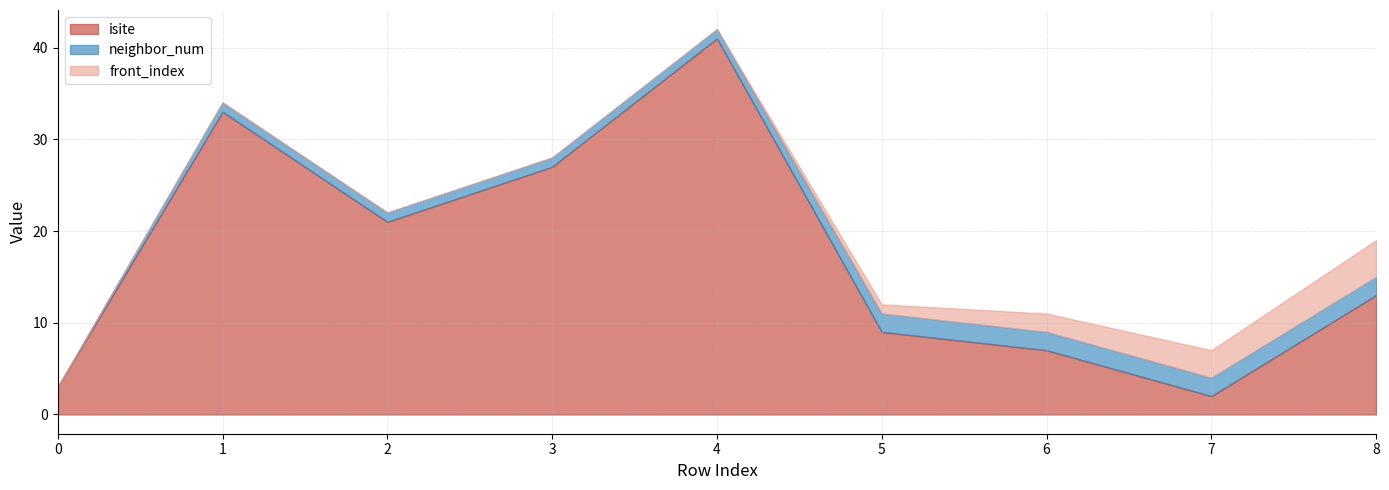

How many intersections are there between front_index and isite?

2